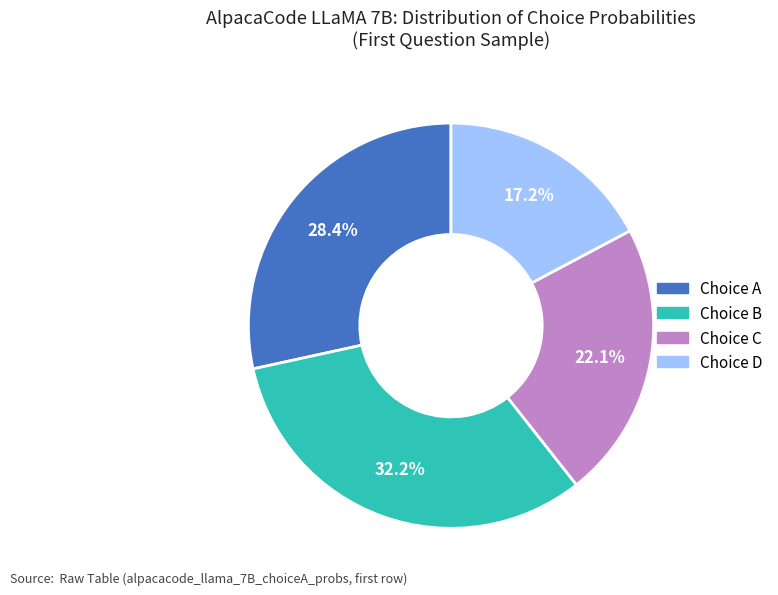

Count the number of slices in the pie.

4